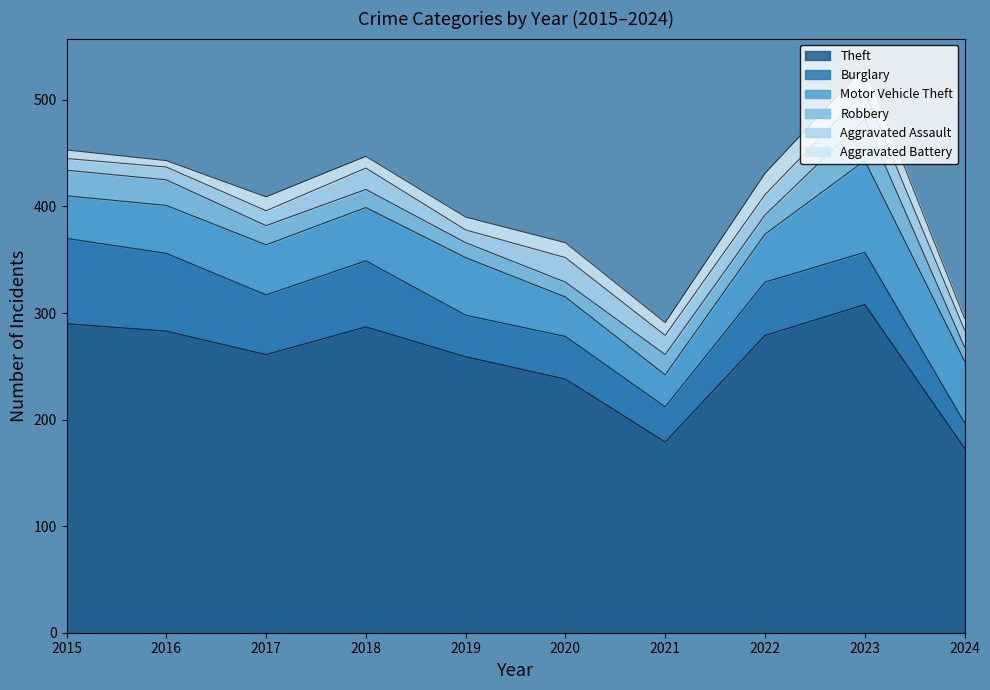

At which category is the sum across all series the highest?

2023